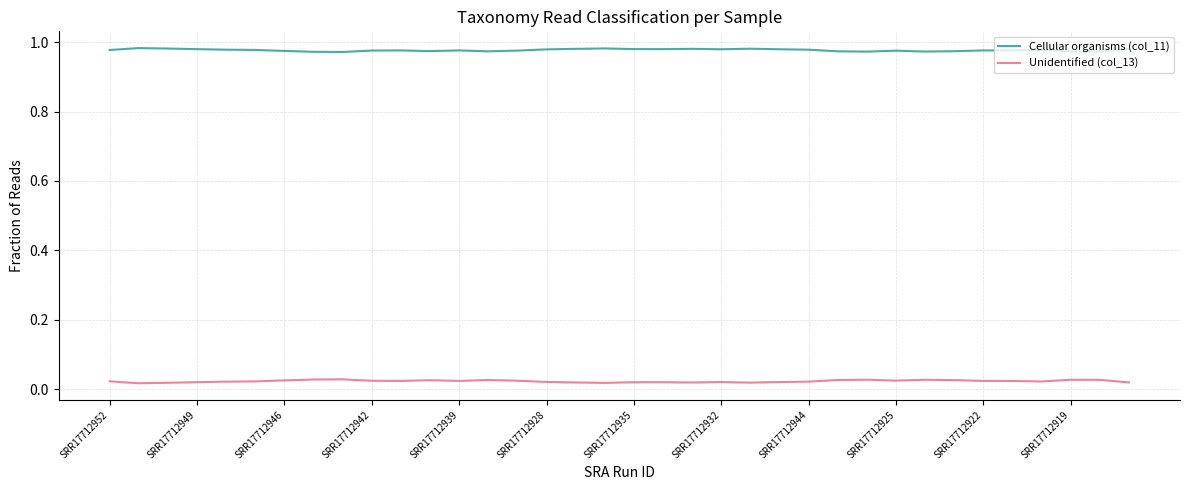

List the series in order of their peak value, highest first.

Cellular organisms (col_11), Unidentified (col_13)